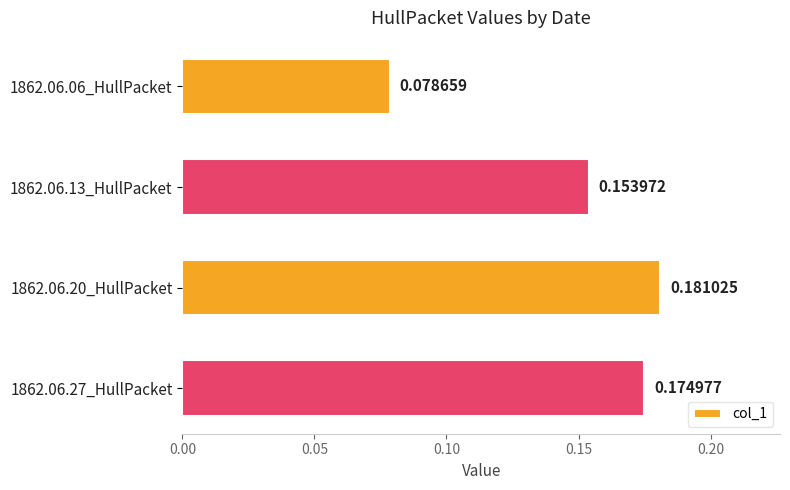

Between 1862.06.20_HullPacket and 1862.06.13_HullPacket, which is larger?

1862.06.20_HullPacket